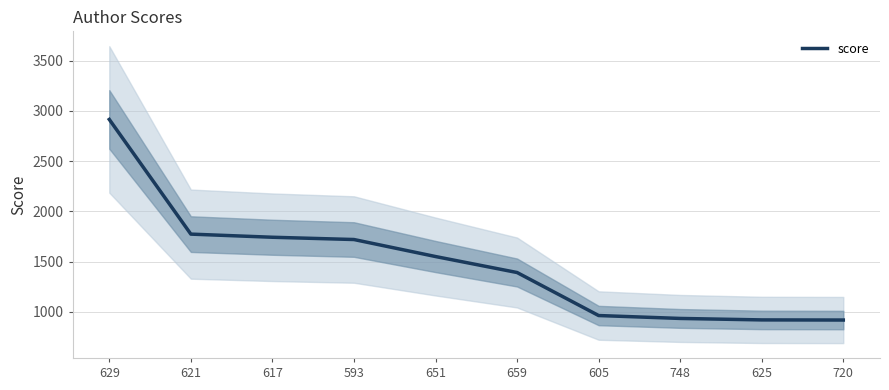

How many data points are above 1551?

5